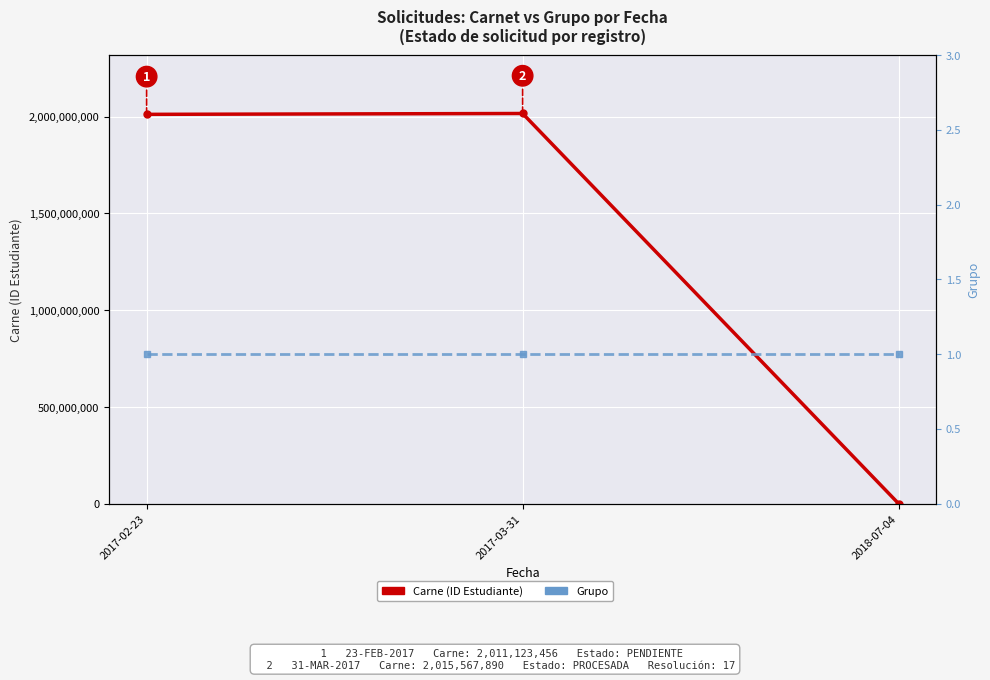

How many data points does each series have?

3